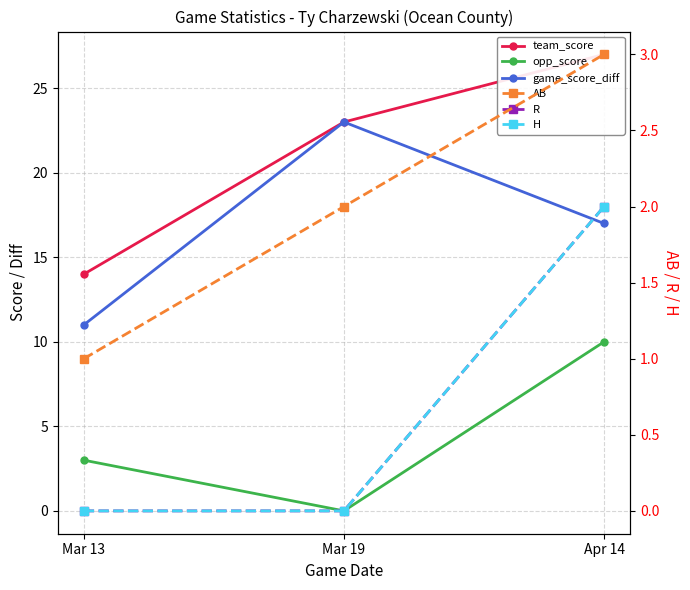

At which label does AB first exceed 2?

Apr 14